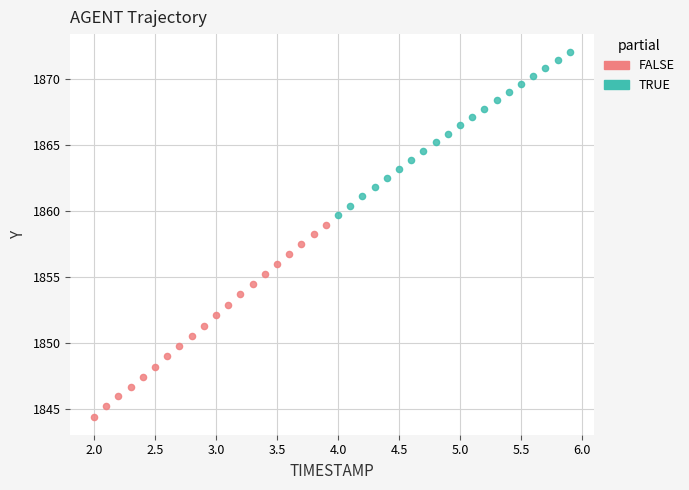

Which series has the largest Y range (max minus min)?

FALSE